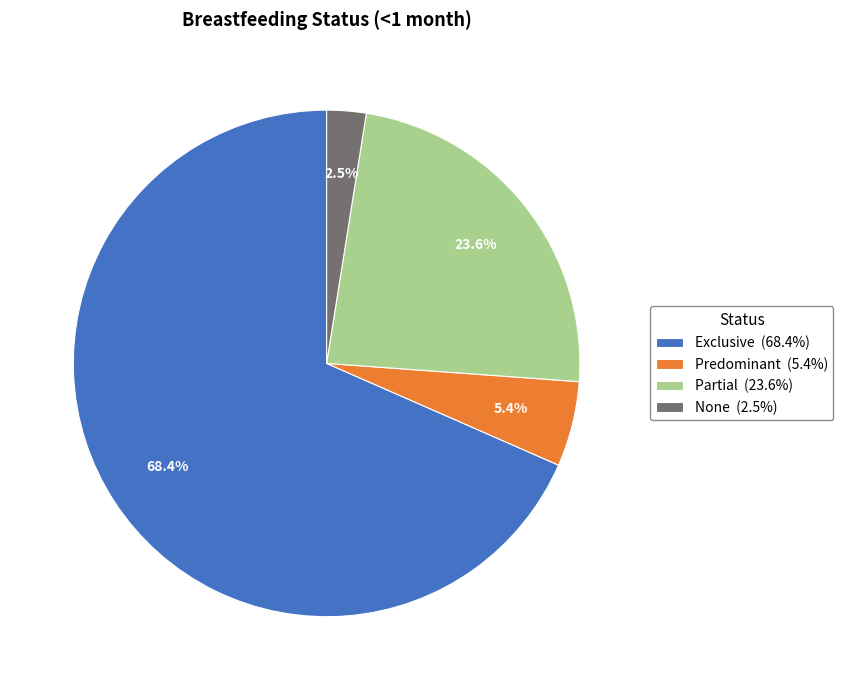

What percentage is NOT represented by Predominant (5.4%)?

94.6%